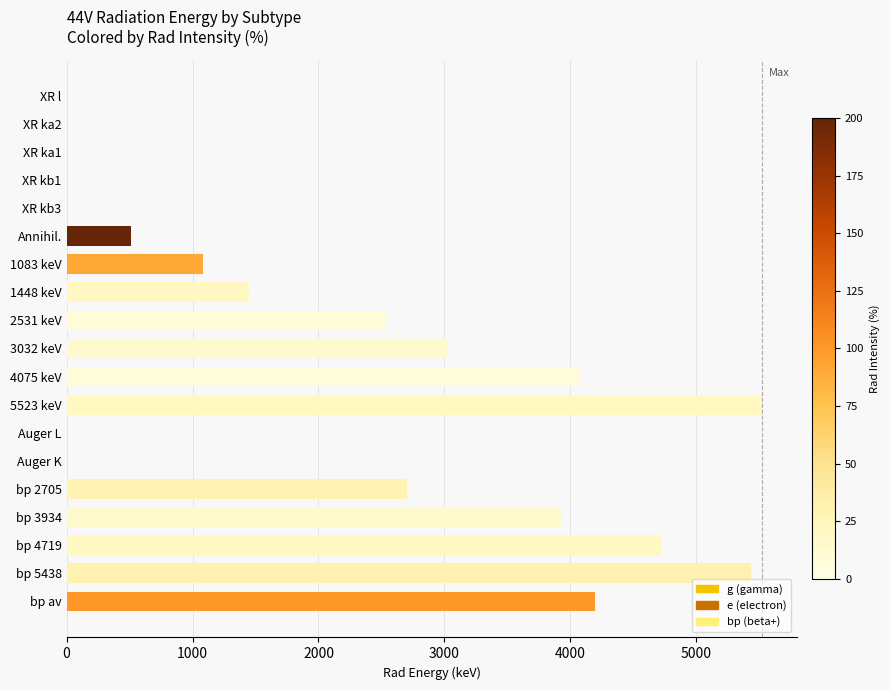

The chart shows a value of 2705.0 at bp 2705. True or false?

True